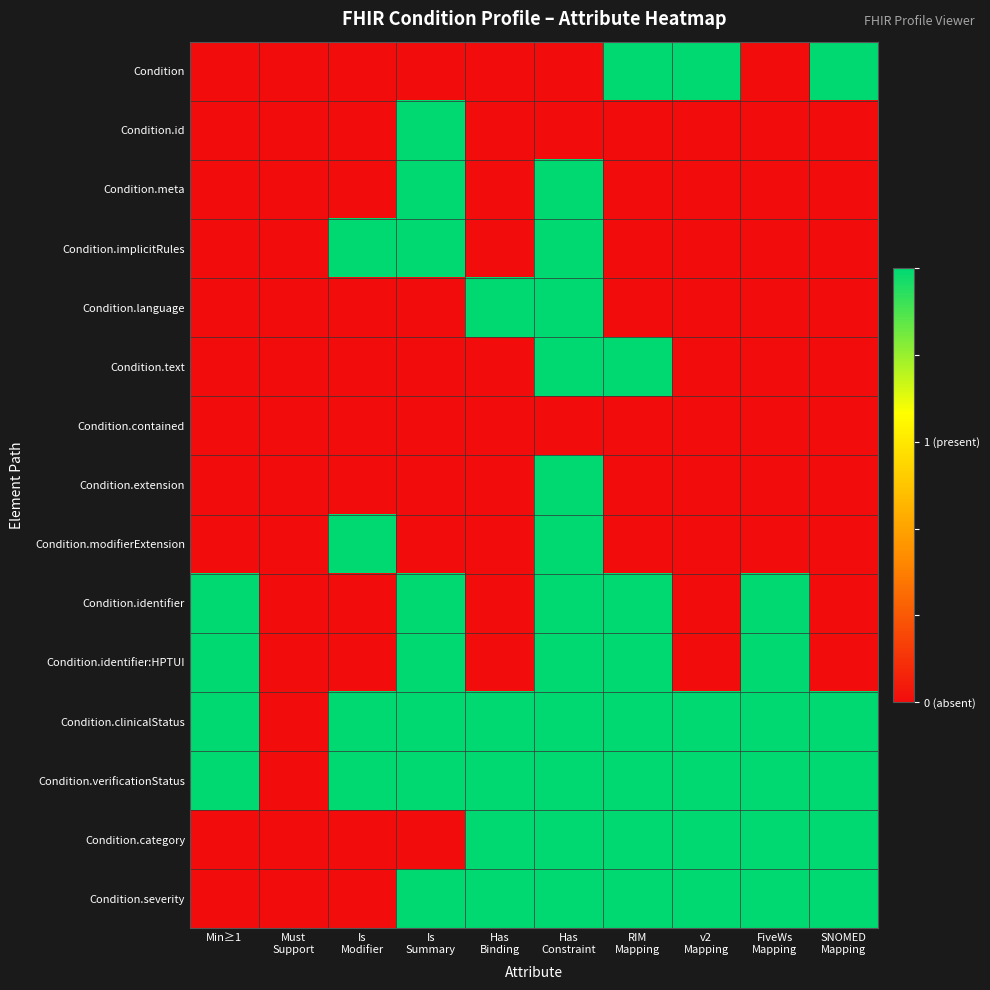

List the series in order of their peak value, highest first.

Condition, Condition.id, Condition.meta, Condition.implicitRules, Condition.language, Condition.text, Condition.extension, Condition.modifierExtension, Condition.identifier, Condition.identifier:HPTUI, Condition.clinicalStatus, Condition.verificationStatus, Condition.category, Condition.severity, Condition.contained